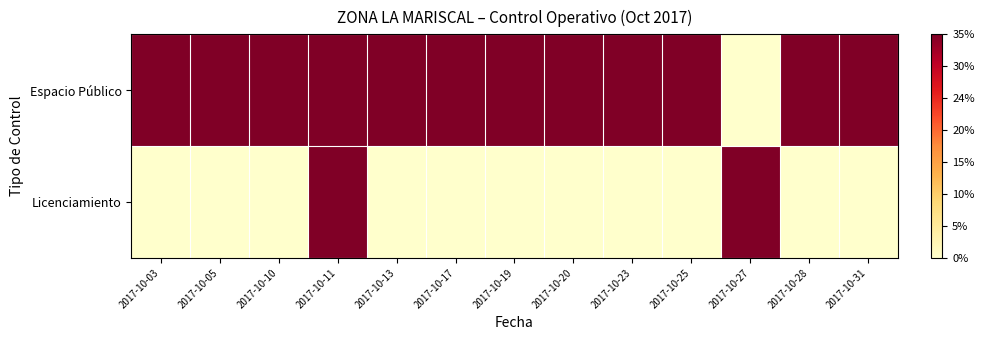

List the series in order of their peak value, lowest first.

Espacio Público, Licenciamiento